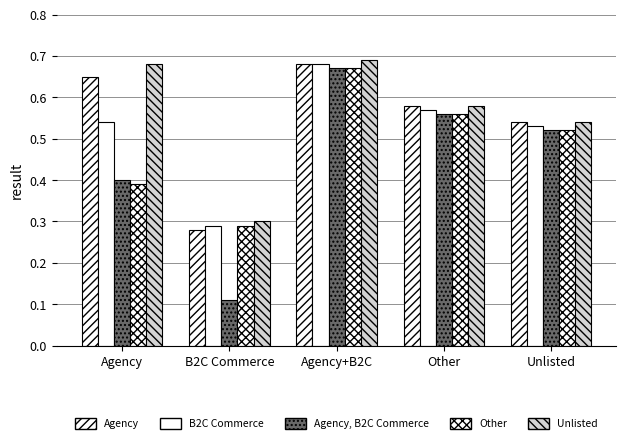

Are the bars horizontal?

No